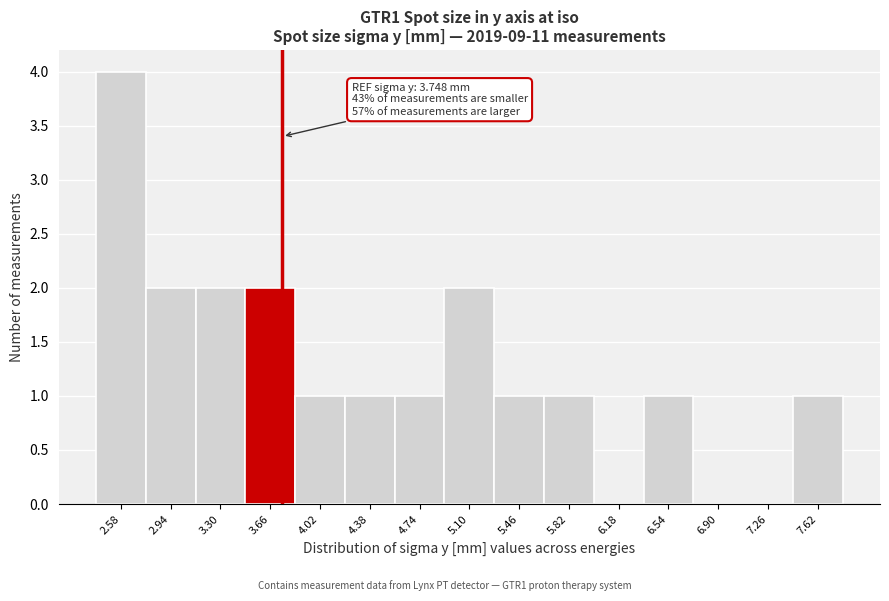

Which range on the x-axis has the tallest bar?

2.40 to 2.76